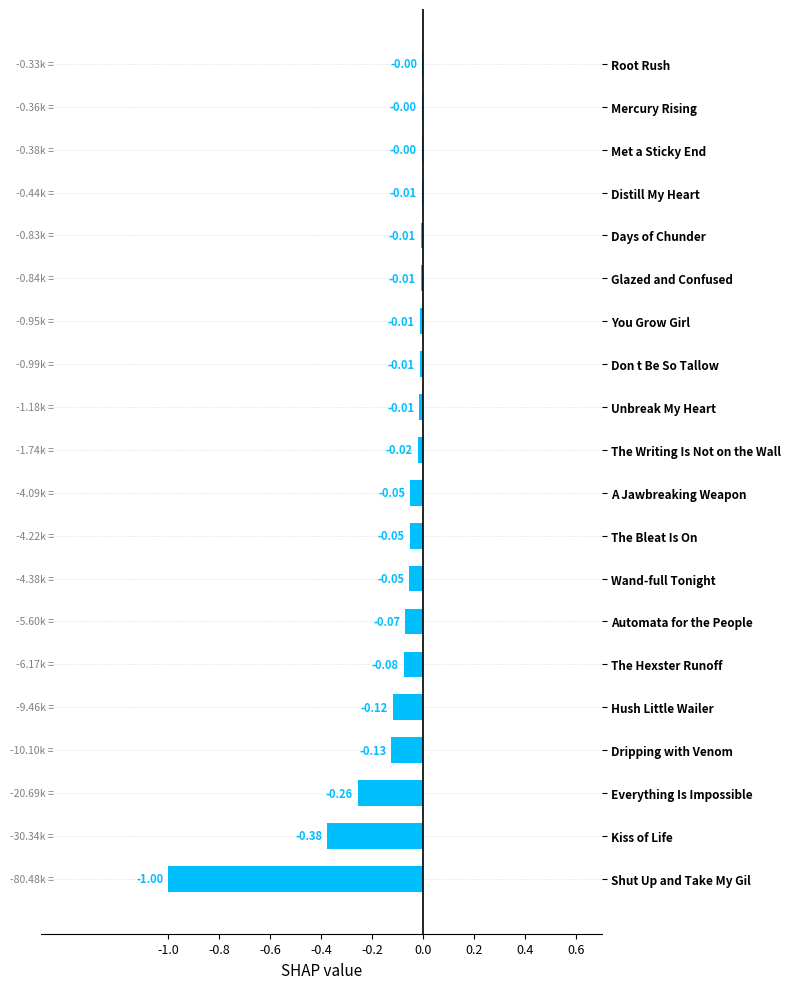

Between The Hexster Runoff and Shut Up and Take My Gil, which is larger?

The Hexster Runoff